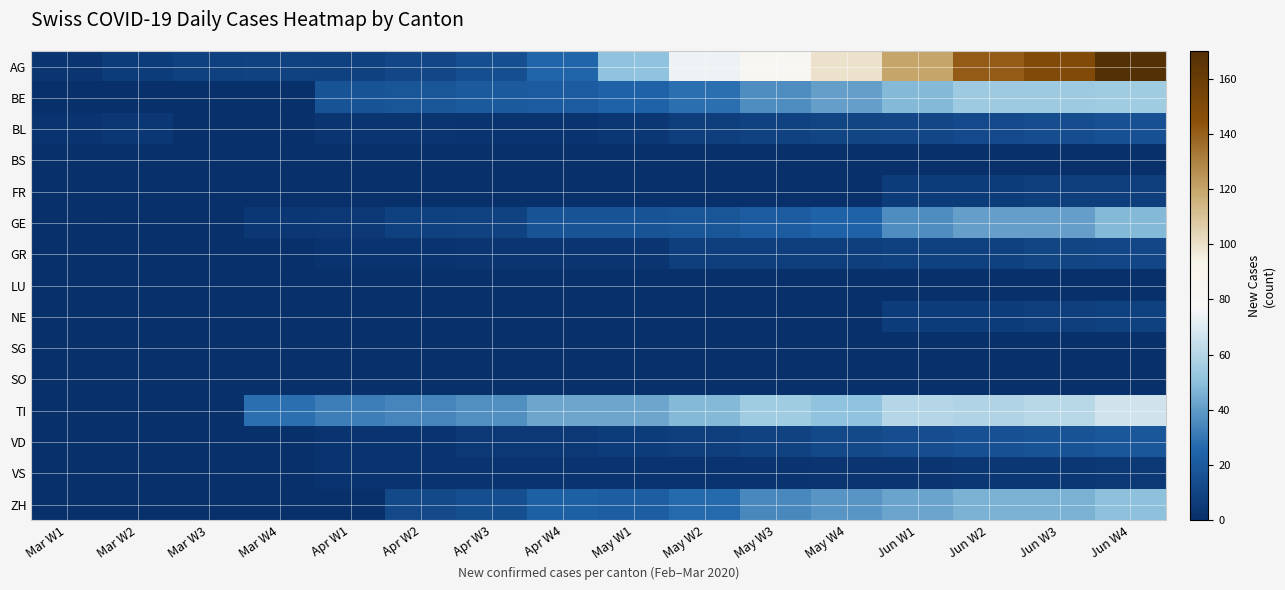

What is the maximum value shown in the chart?

171